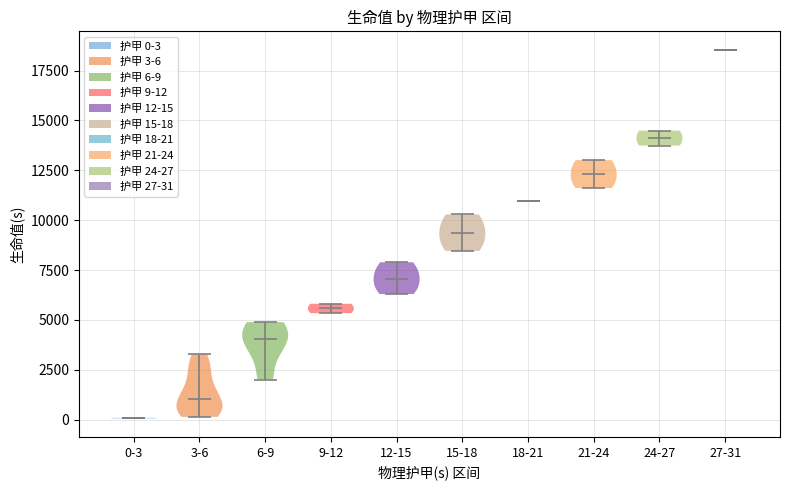

Reading left to right, read every violin against the y-axis: where its median line is, and the lowest and highest points it reaches. The values are not printed on the chart, so give them approximately, as read against the axis.

0-3: median line 0, lowest point 0, highest point 0
3-6: median line 1000, lowest point 0, highest point 3500
6-9: median line 4000, lowest point 2000, highest point 5000
9-12: median line 5500, lowest point 5500, highest point 6000
12-15: median line 7000, lowest point 6500, highest point 8000
15-18: median line 9500, lowest point 8500, highest point 10500
18-21: median line 11000, lowest point 11000, highest point 11000
21-24: median line 12500, lowest point 11500, highest point 13000
24-27: median line 14000, lowest point 13500, highest point 14500
27-31: median line 18500, lowest point 18500, highest point 18500